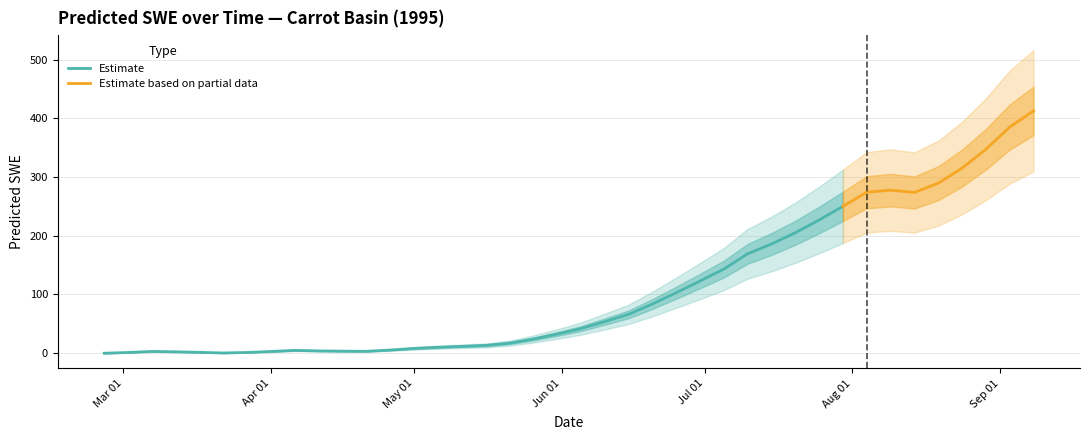

How many points are lower than both their immediate neighbors (excluding endpoints)?

3